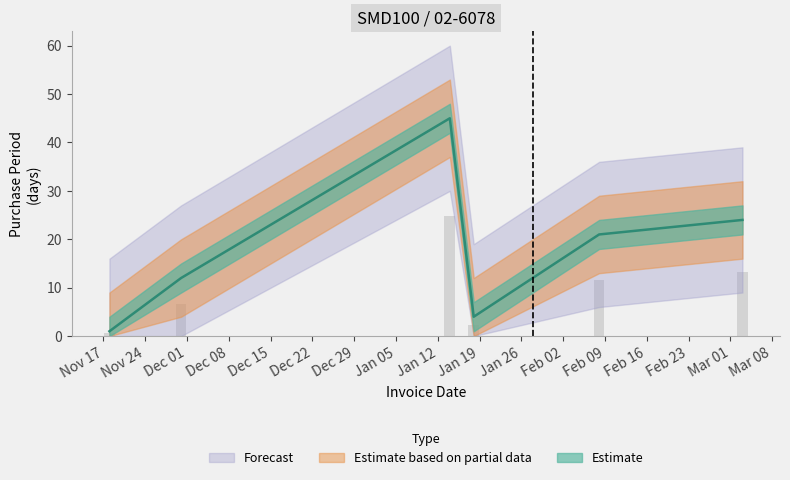

List the labels in order of value, smallest first.

2015-11-18, 2016-01-18, 2015-11-30, 2016-02-08, 2016-03-03, 2016-01-14